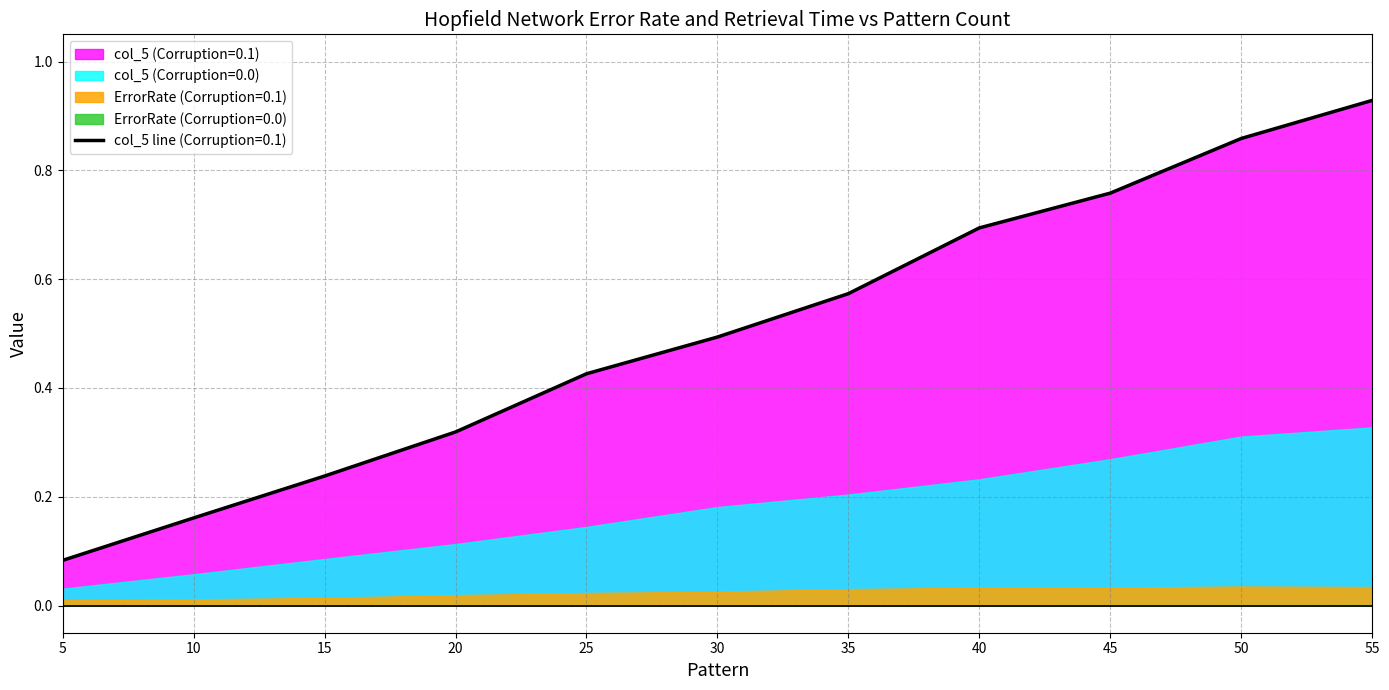

Which category has the lowest value across all series?

5